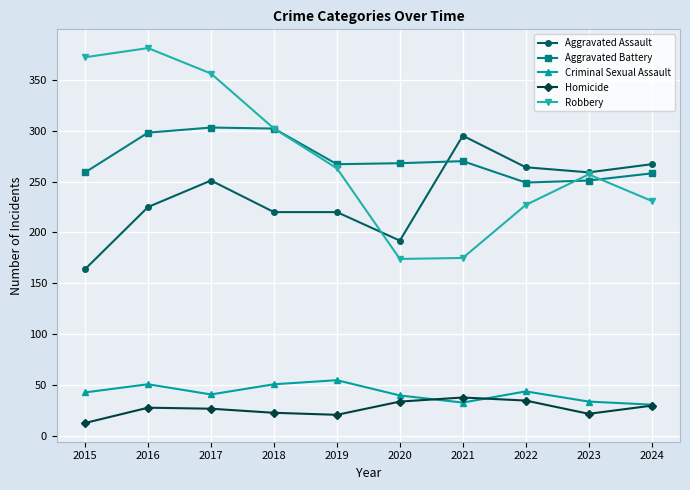

Is it true that Homicide equals 34 at 2020?

True